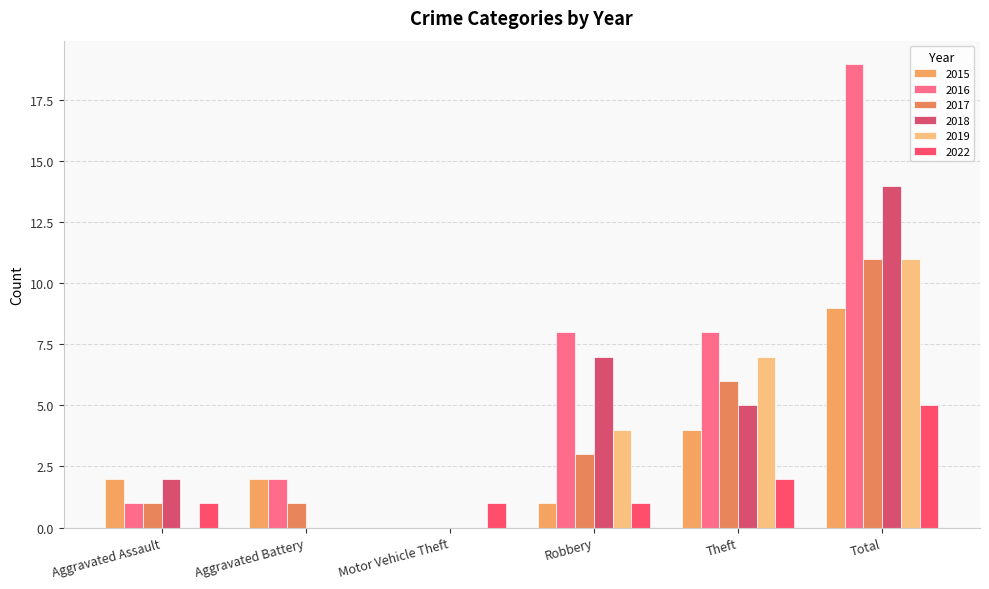

What is the spread (max minus min) of values at Total?

14